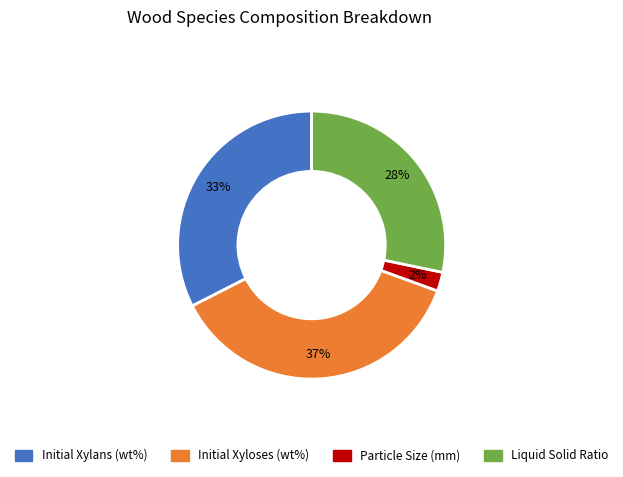

Does any single category account for the majority?

No